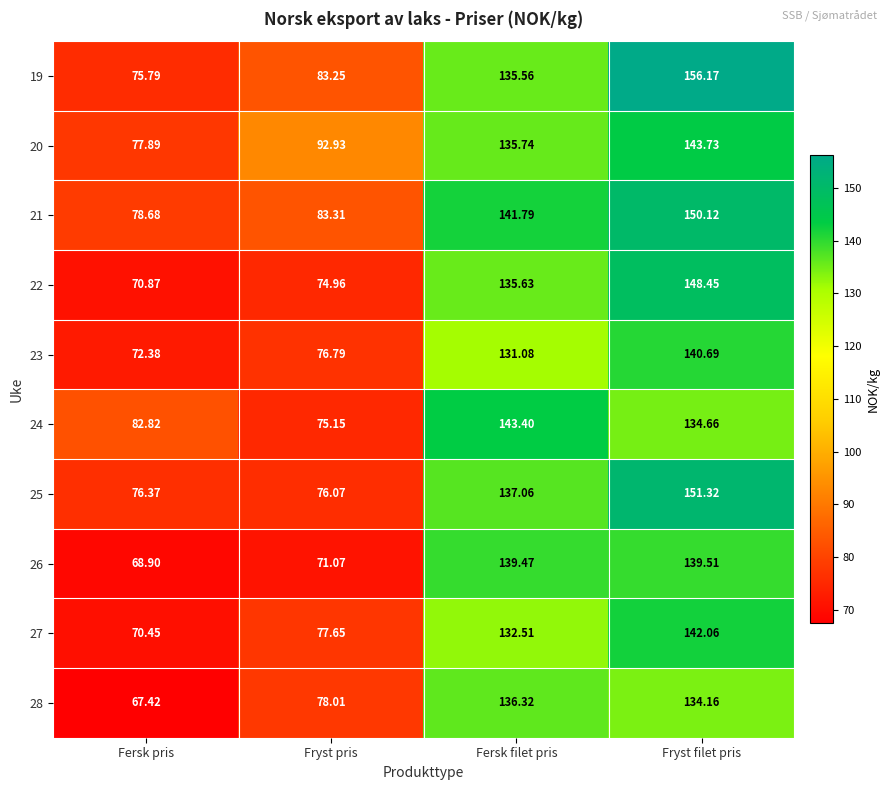

At which label does 26 first exceed 139?

Fersk filet pris